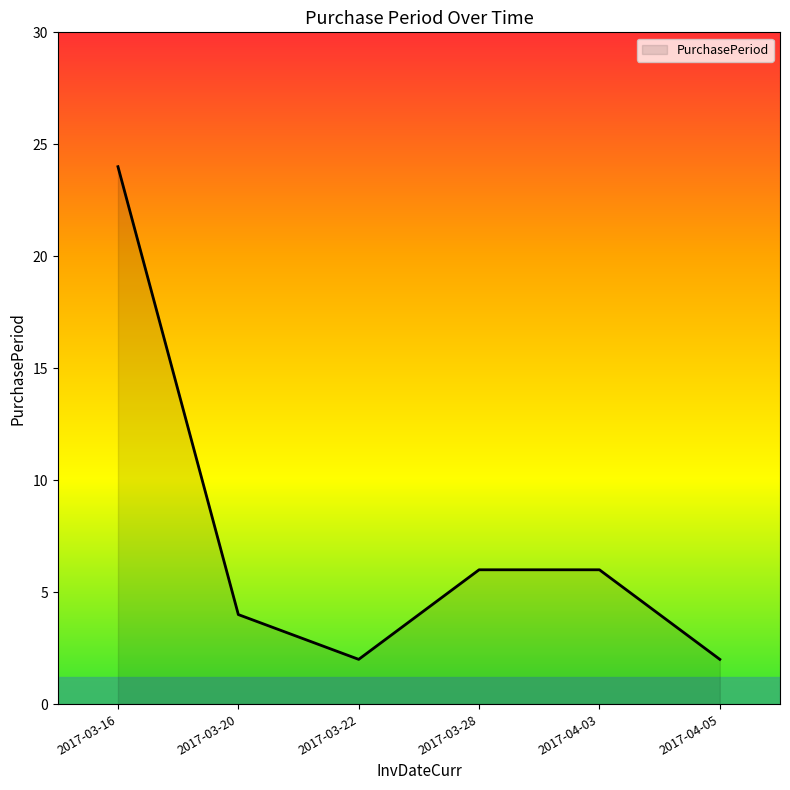

Is it true that the value at 2017-03-20 is 4?

True